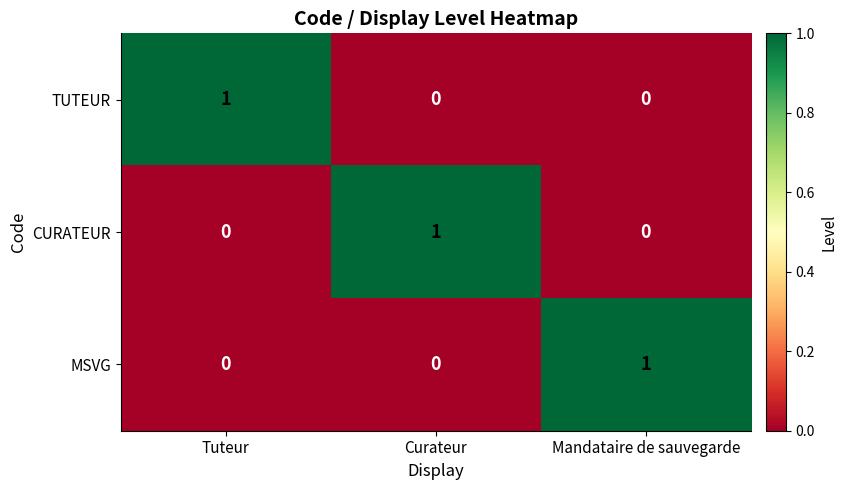

At how many categories does at least one series exceed 0?

3